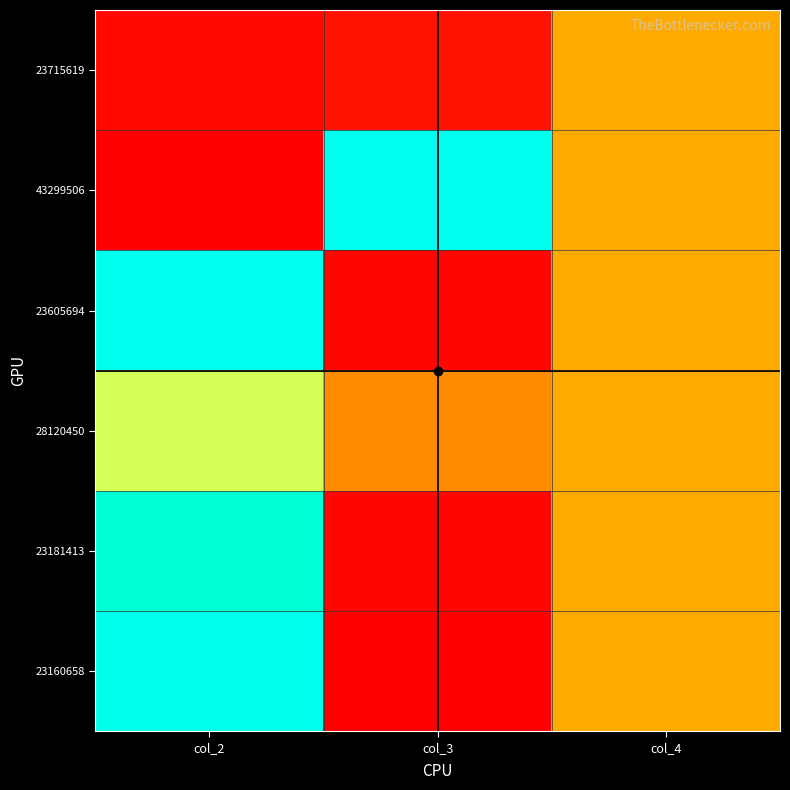

Reading left to right, what are all the values shown in this chart?

23160658: col_2=1.0	col_3=0.0	col_4=0.5
23181413: col_2=0.9	col_3=0.0	col_4=0.5
28120450: col_2=0.8	col_3=0.4	col_4=0.5
23605694: col_2=1.0	col_3=0.0	col_4=0.5
43299506: col_2=0.0	col_3=1.0	col_4=0.5
23715619: col_2=0.0	col_3=0.1	col_4=0.5